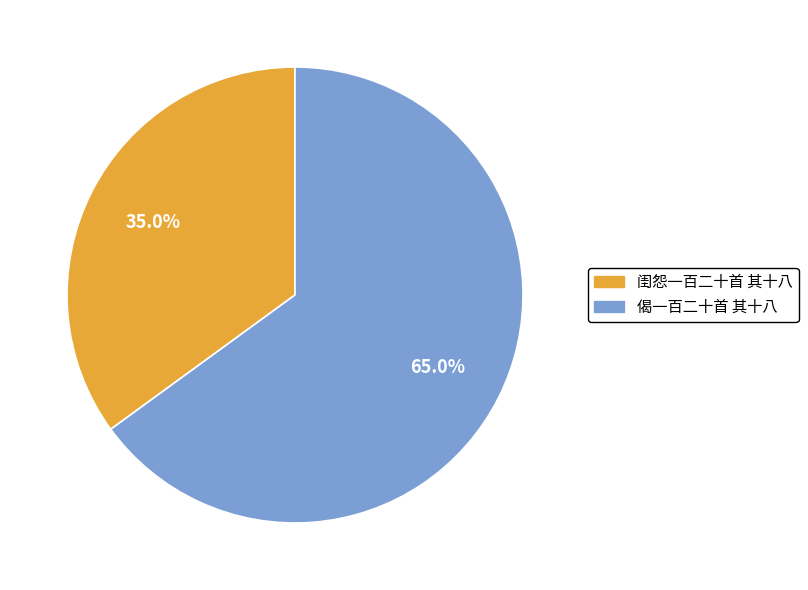

Is there a majority slice in this chart?

Yes